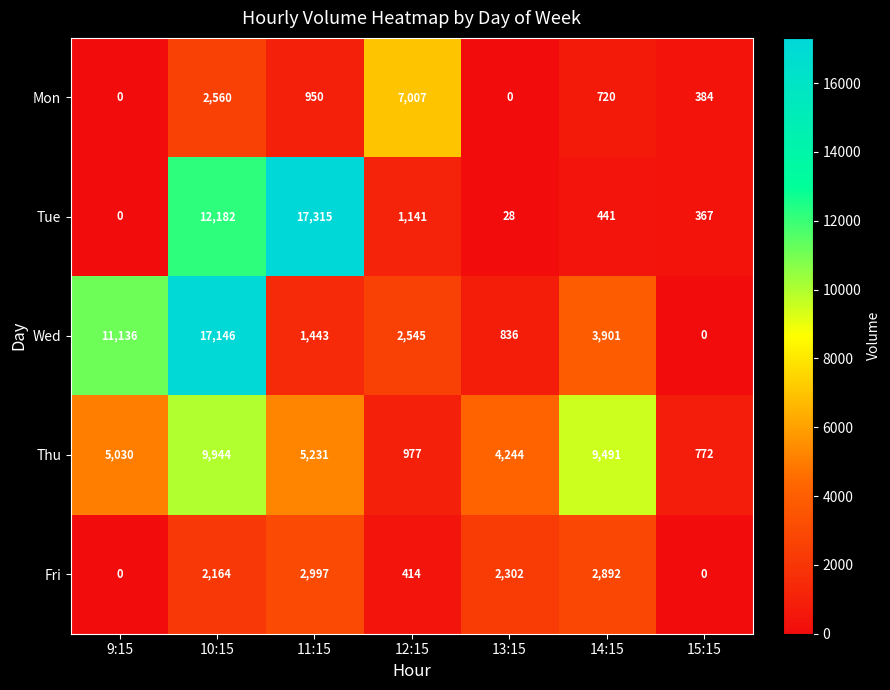

Which series changed the most between 12:15 and 14:15?

Thu